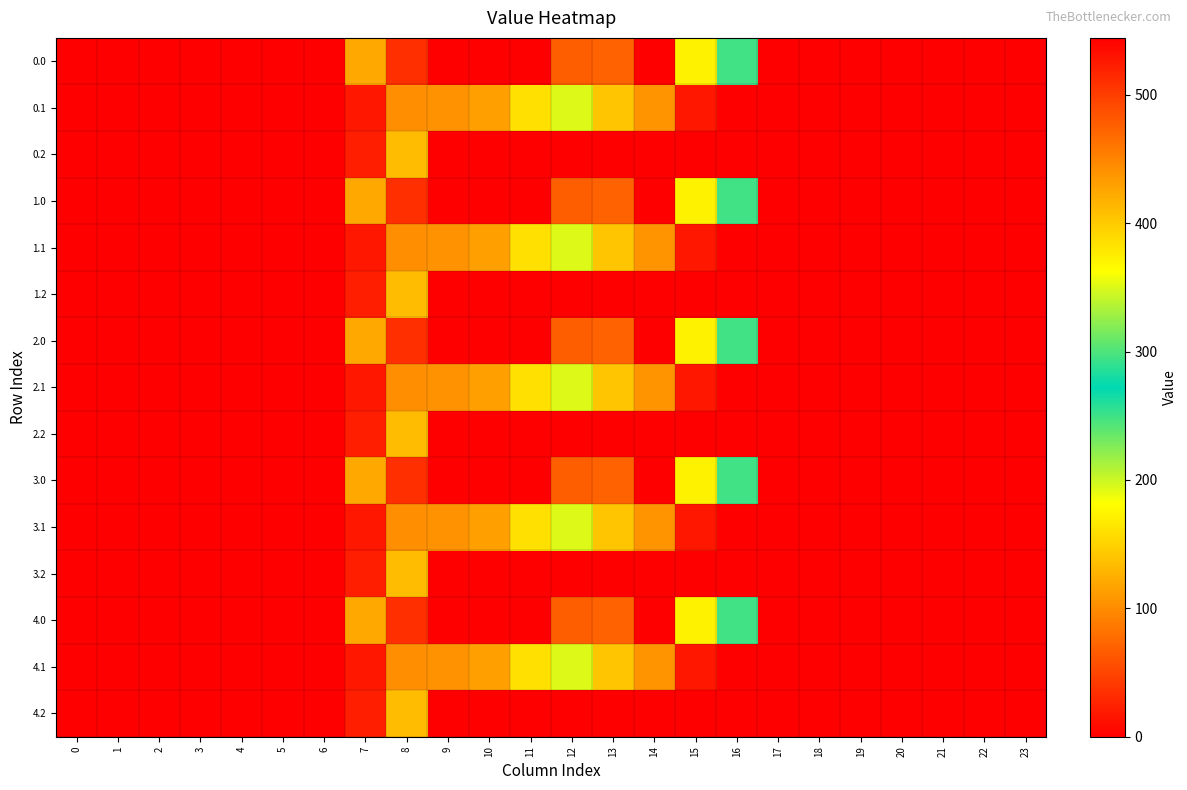

Rank the series at 14 from lowest to highest value.

0.2, 1.2, 2.2, 3.2, 4.2, 0.0, 1.0, 2.0, 3.0, 4.0, 0.1, 1.1, 2.1, 3.1, 4.1